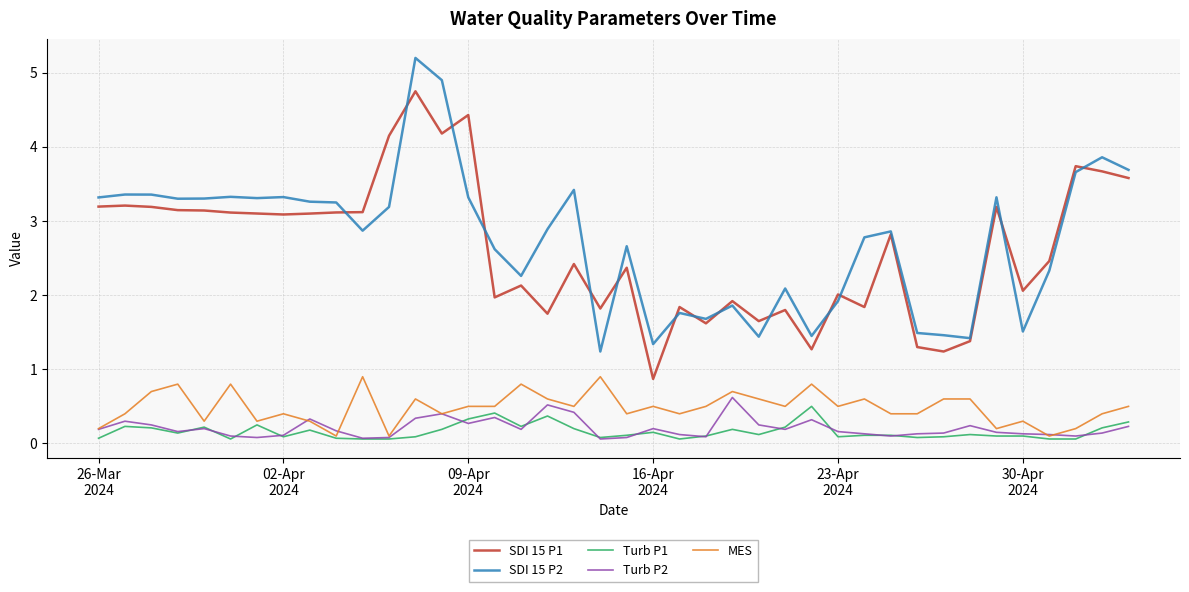

What is the greatest value displayed?

5.2